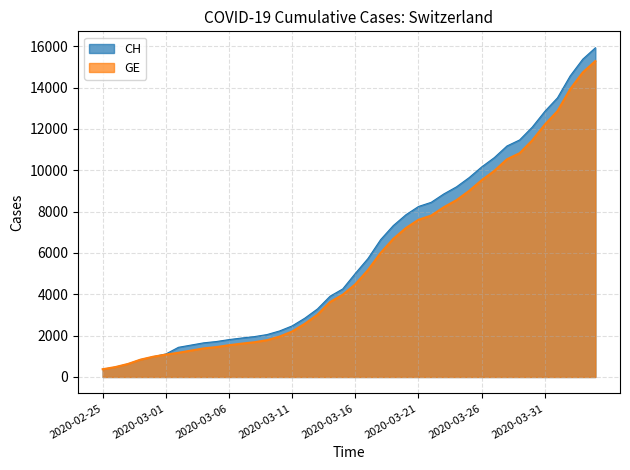

What is the sum of the GE values at 2020-02-28 and 2020-03-15?

4818